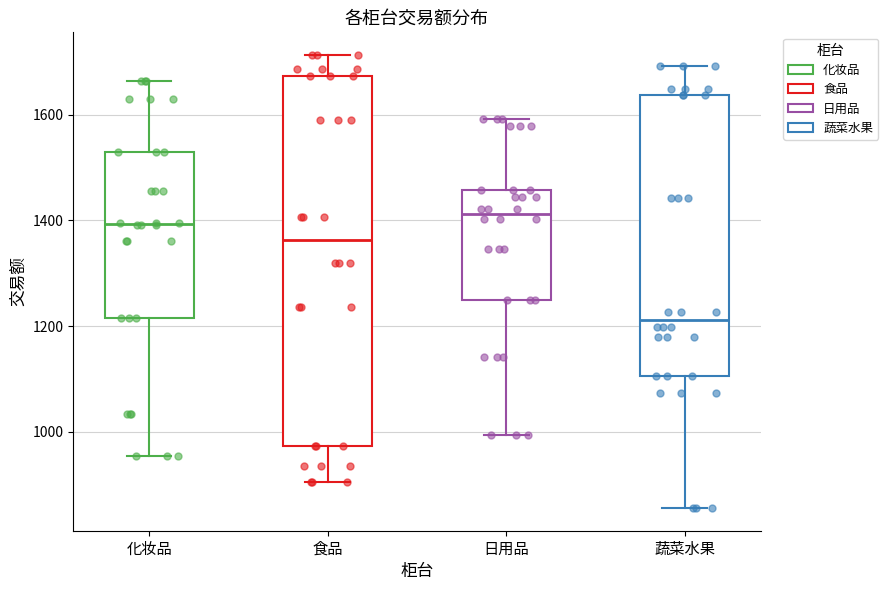

Where does the upper whisker of the box for 蔬菜水果 end on the y-axis? The values are not printed on the chart, so give them approximately, as read against the axis.

1700